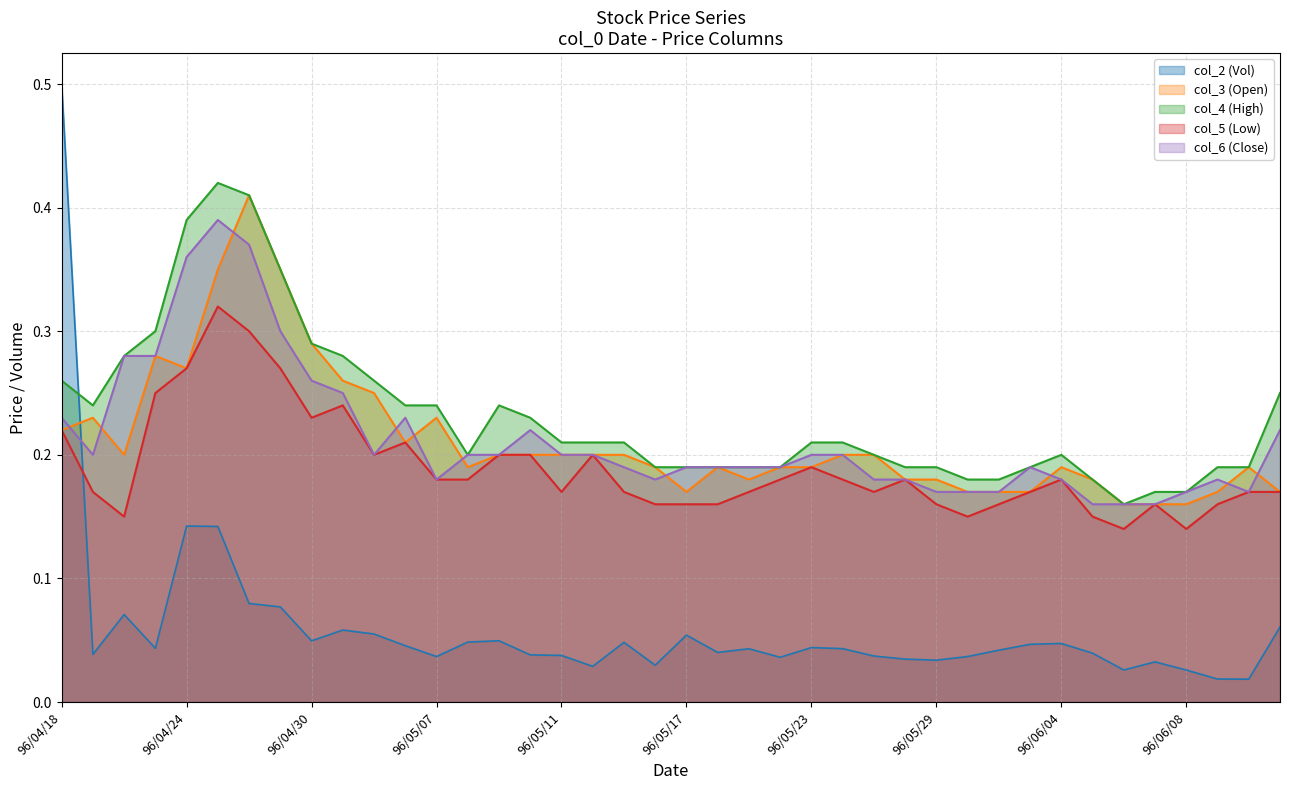

Which label corresponds to the largest value in the chart?

96/04/18